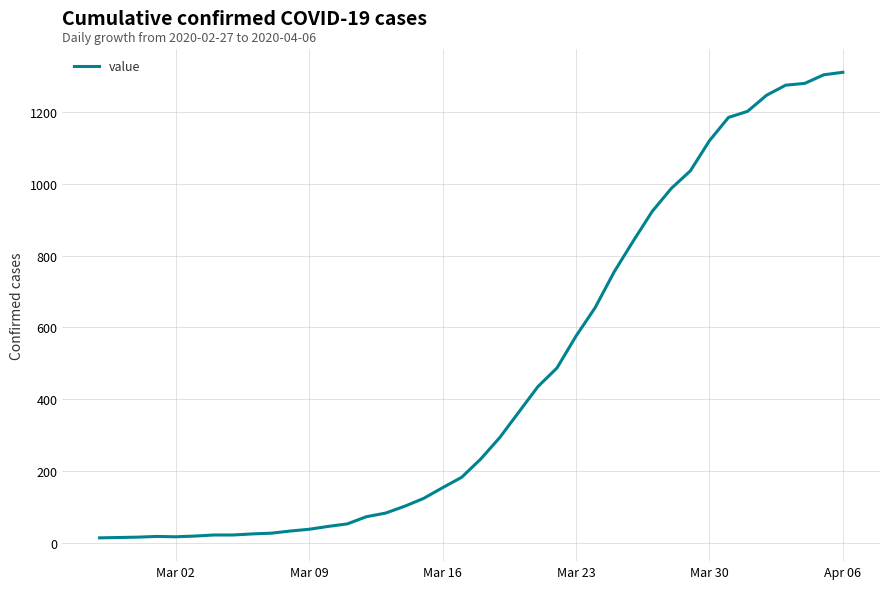

What is the maximum value shown in the chart?

1312